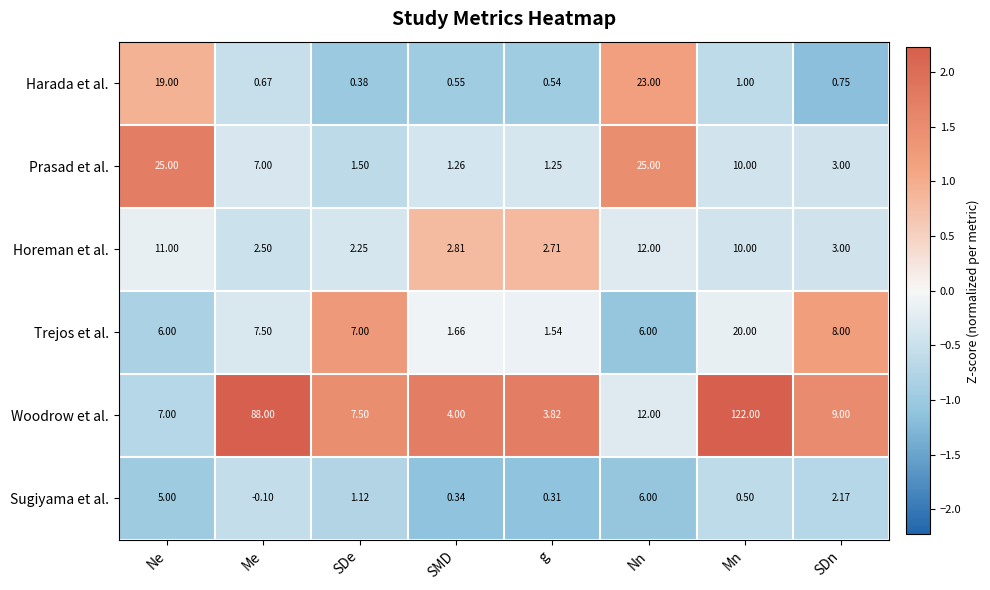

Which category has the highest value in the Horeman et al. series?

Nn